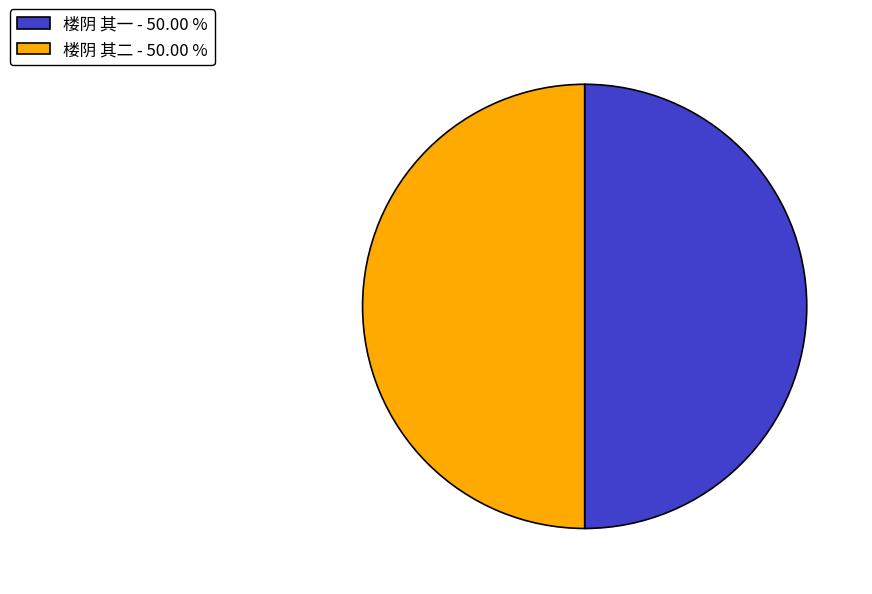

Is the sum of 楼阴 其二 - 50.00 % and 楼阴 其一 - 50.00 % greater than half?

Yes